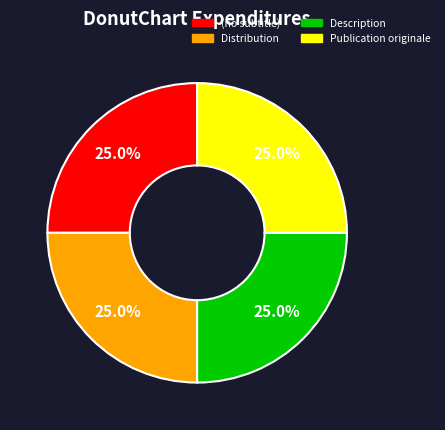

Does any single category account for the majority?

No